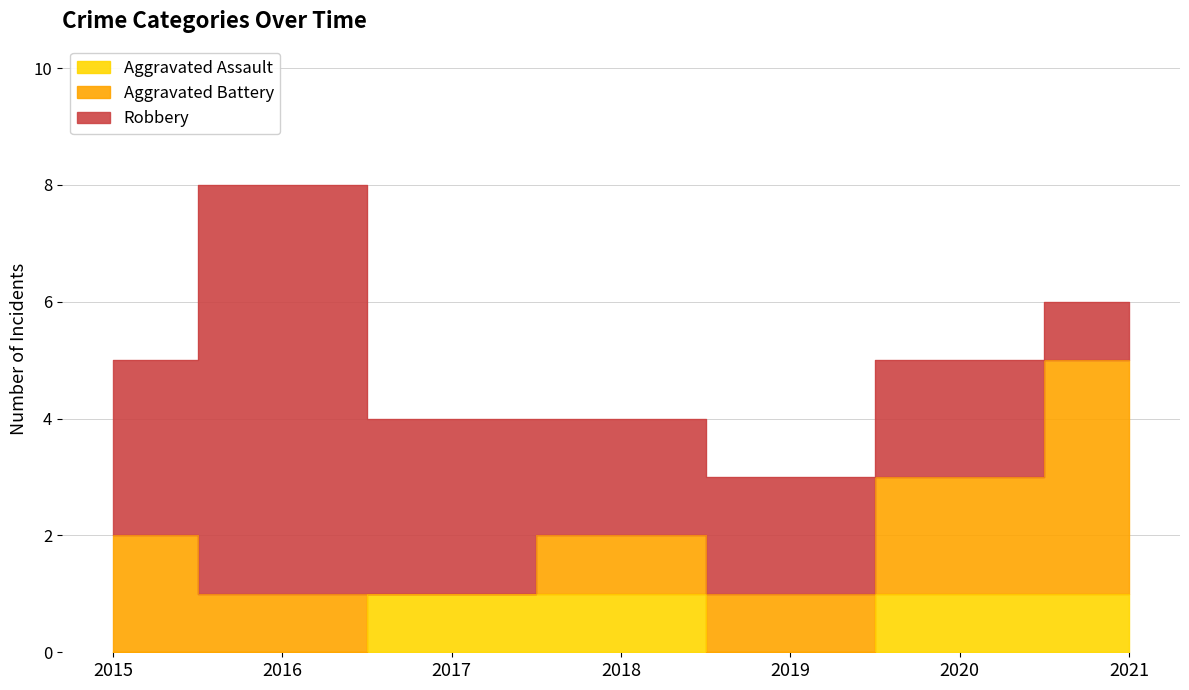

What are all the series names shown in the legend?

Aggravated Assault, Aggravated Battery, Robbery